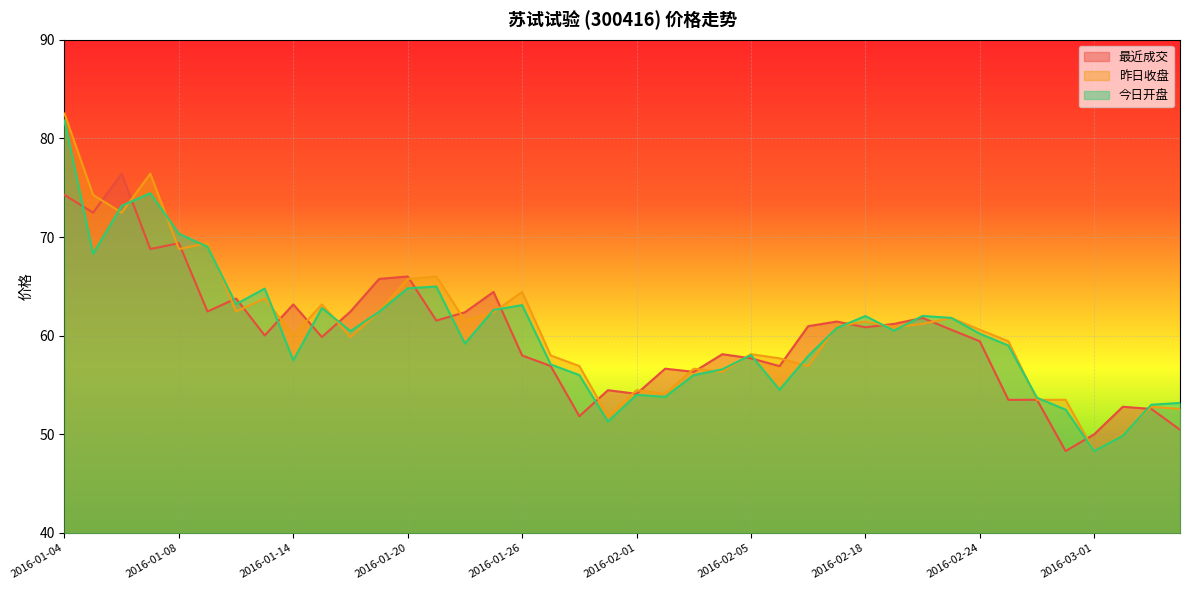

Which category has the highest value in the 最近成交 series?

2016-01-06